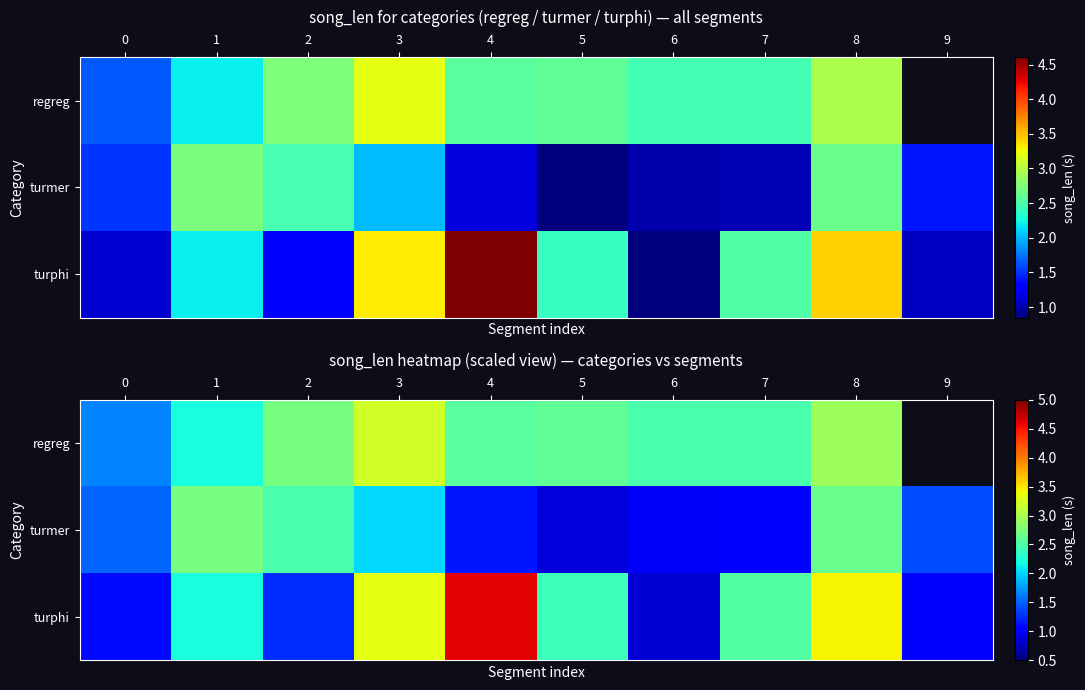

What is the sum of all turmer values?

16.8